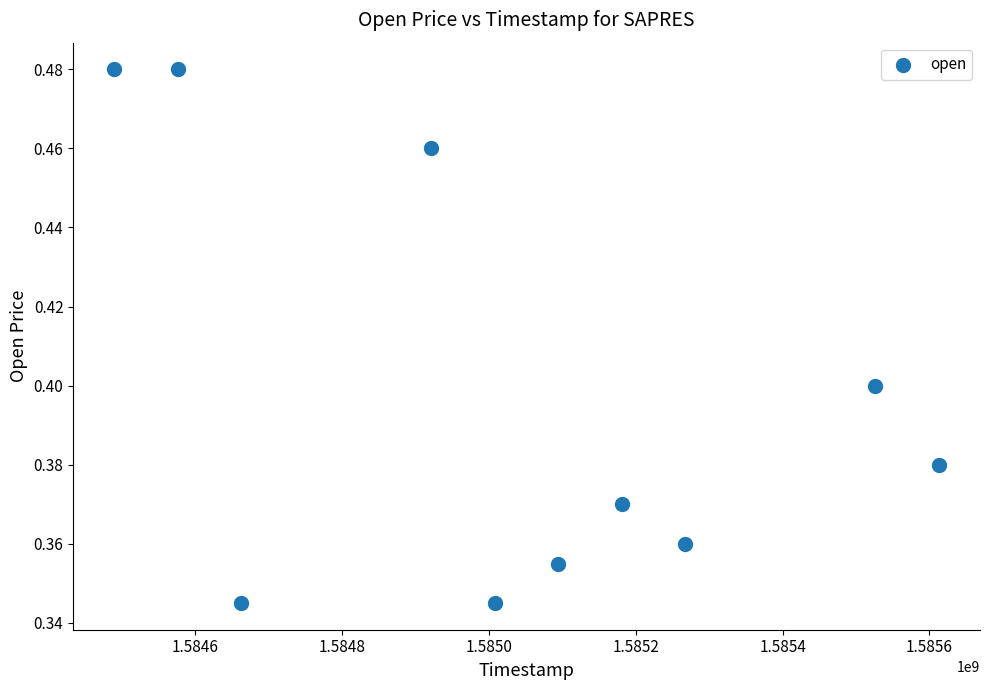

What is the range of X values (max minus min)?

1123200.0